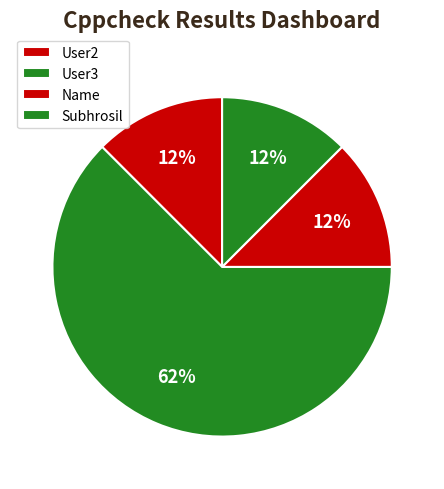

Is it true that User2 is 26% of the pie?

False